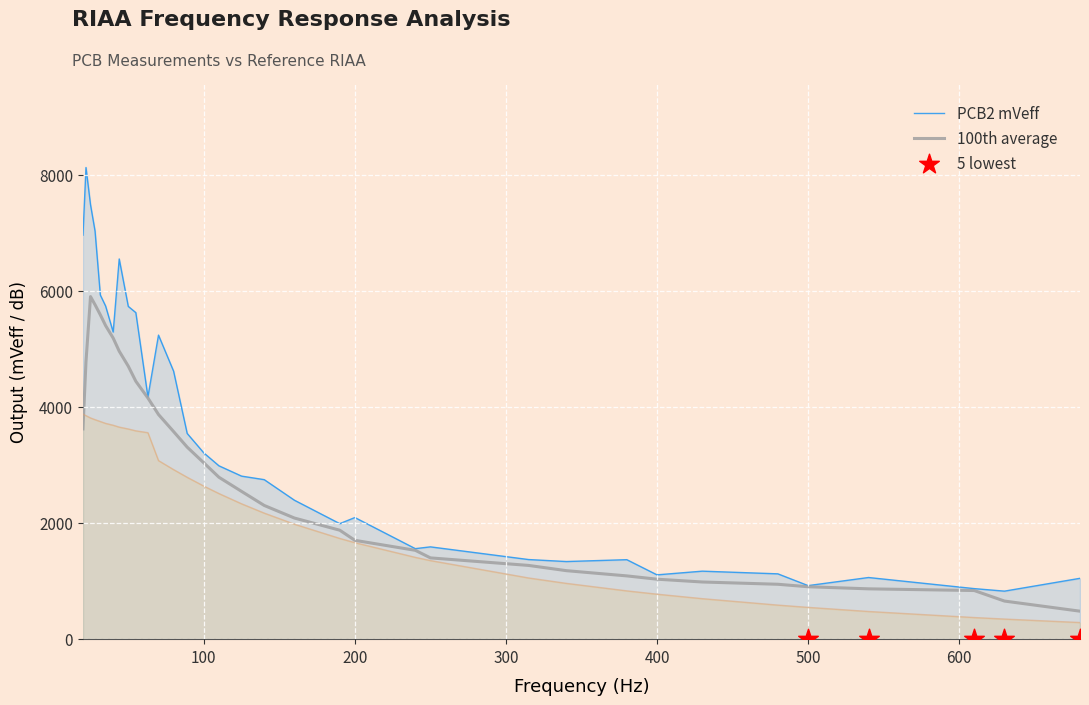

True or false: PCB2 mVeff has a value of 500.2 at 500.

False